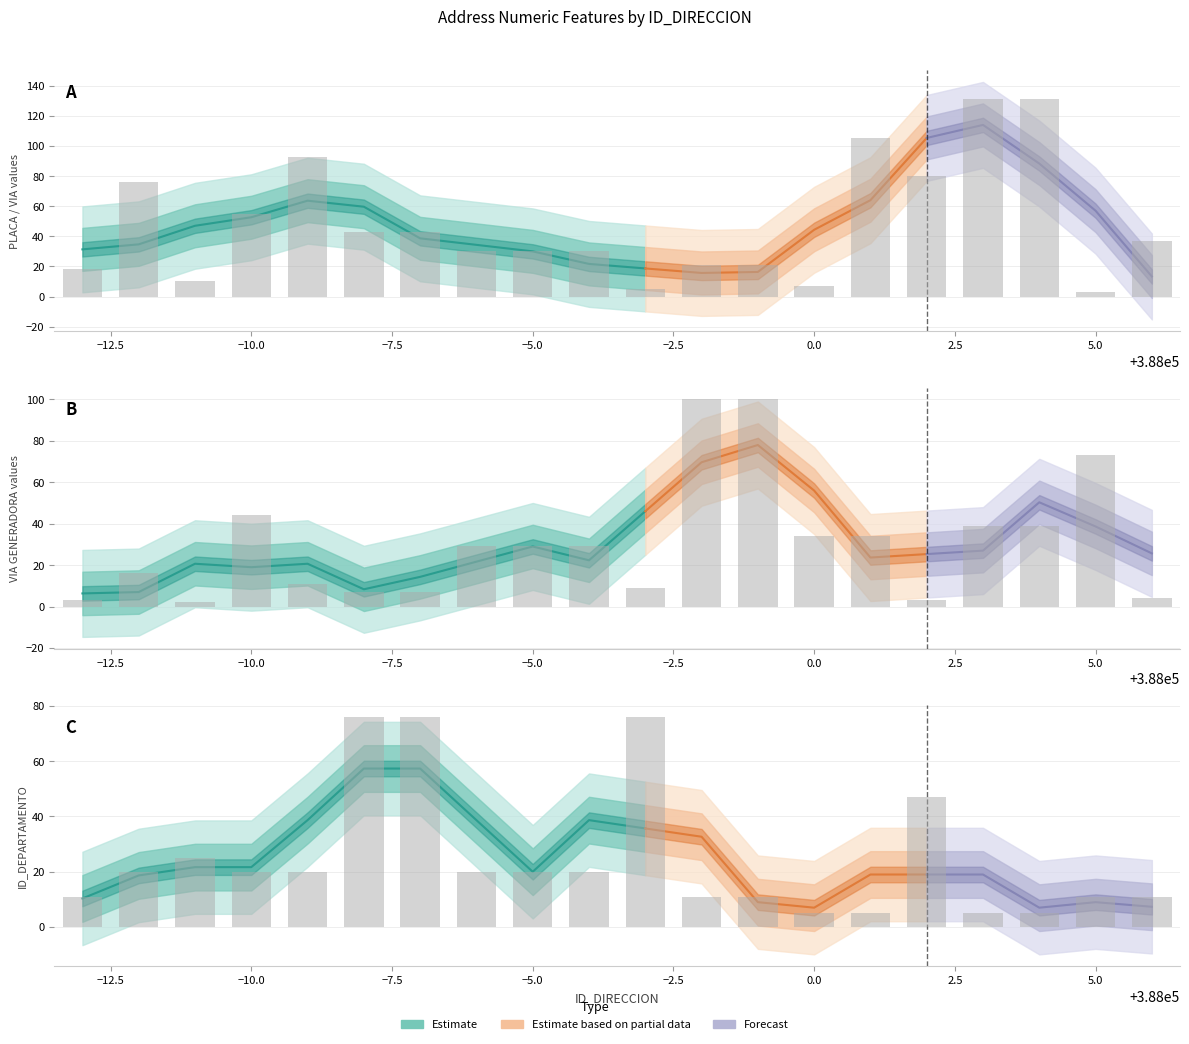

Rank the series by their average value, from lowest to highest.

ID_DEPARTAMENTO, NUMERO_VIA_GENERADORA_DIRECCION, NUMERO_PLACA_DIRECCION